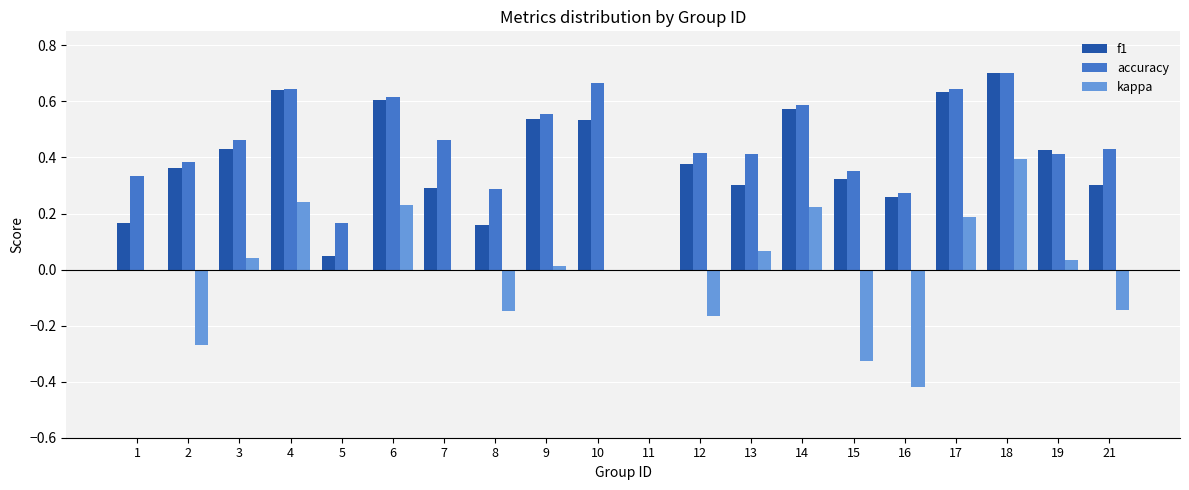

Where is f1 nearest to the value 0?

11